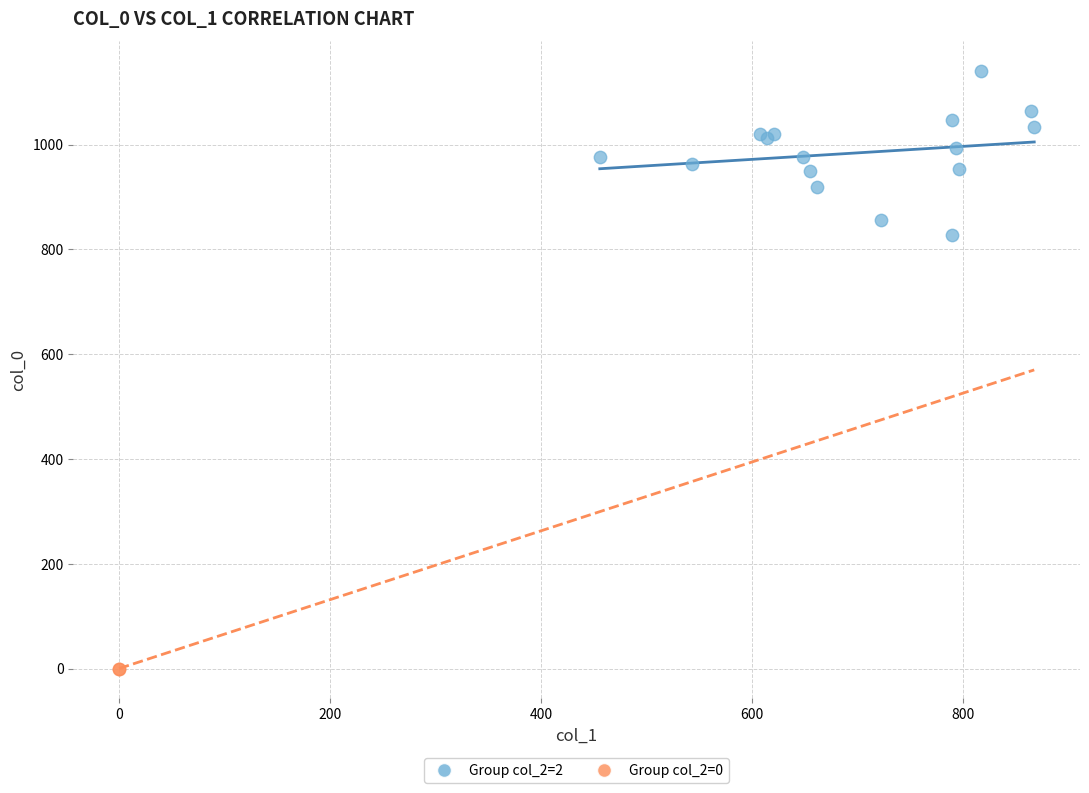

Which series contains the highest Y value?

Group col_2=2